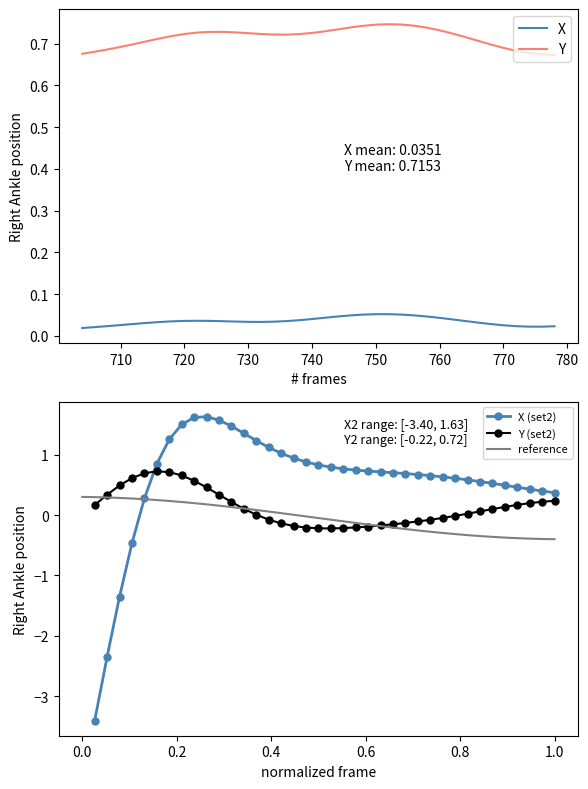

Is it true that Y equals 0.7 at 710?

True